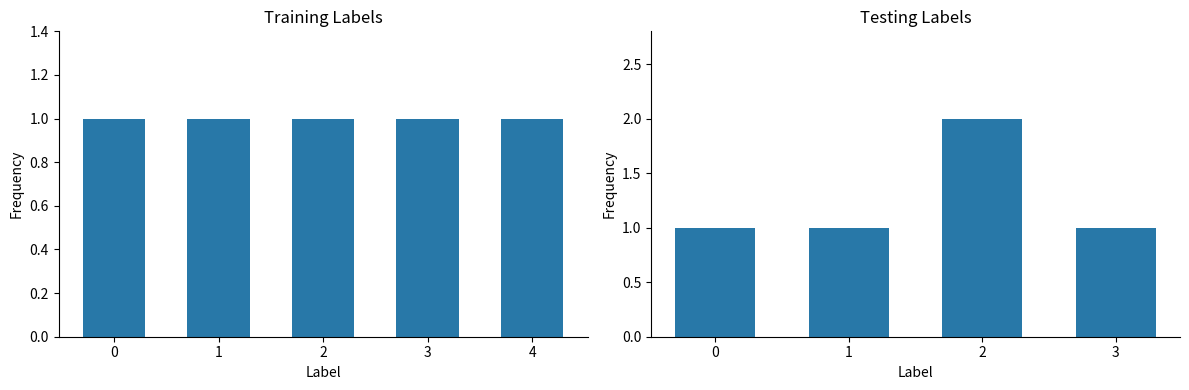

What is the sum of the values at 0 and 2?

3